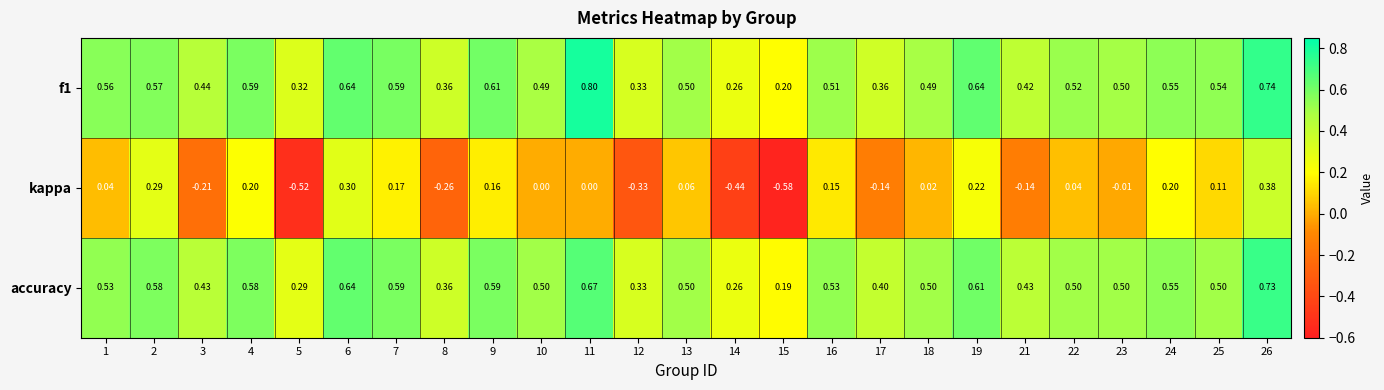

Is the value of f1 at 10 greater than the value of kappa at 11?

Yes